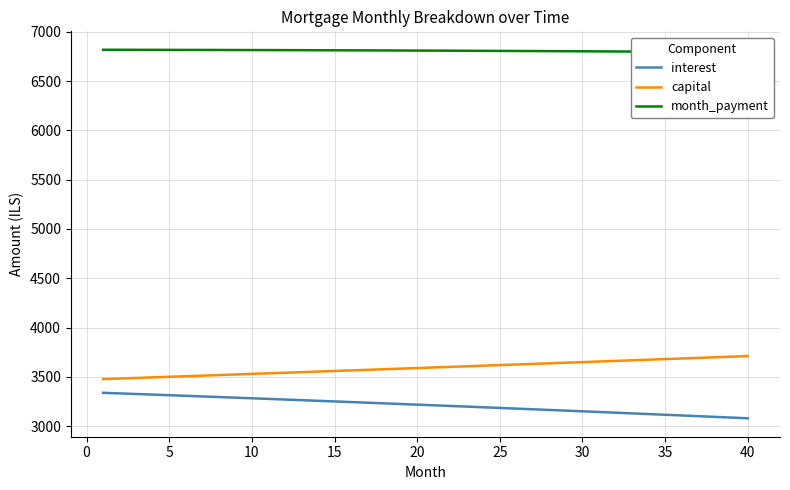

True or false: month_payment and interest intersect in this chart.

False